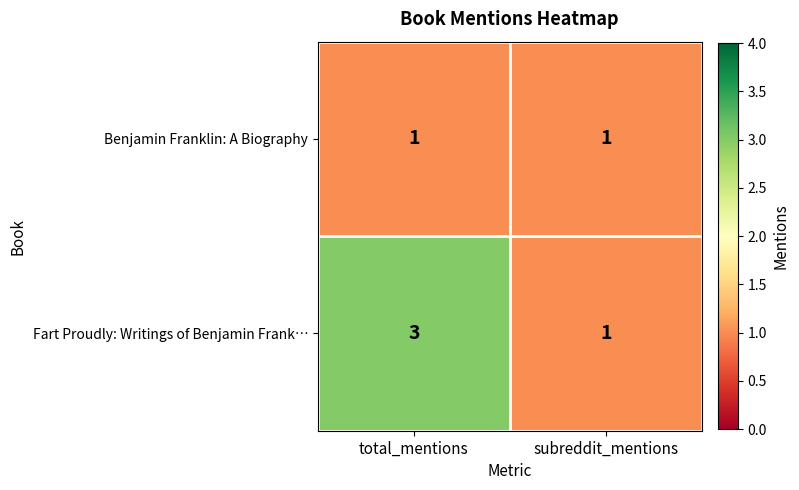

Which series has the widest spread of values?

Fart Proudly: Writings of Benjamin Frank…